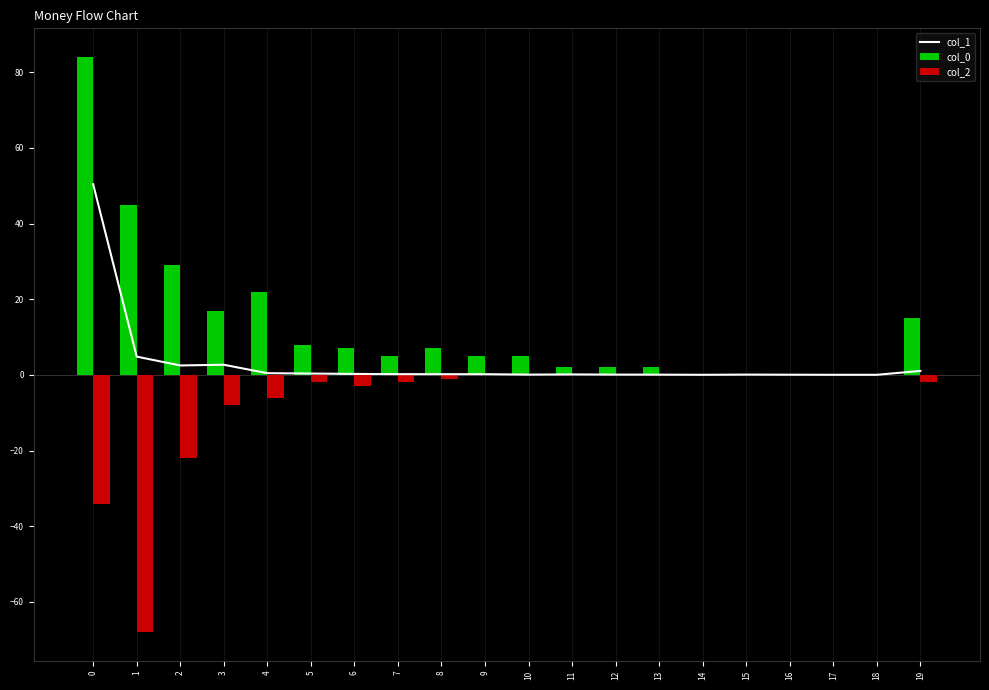

Rank the series by their average value, from lowest to highest.

col_2, col_1, col_0